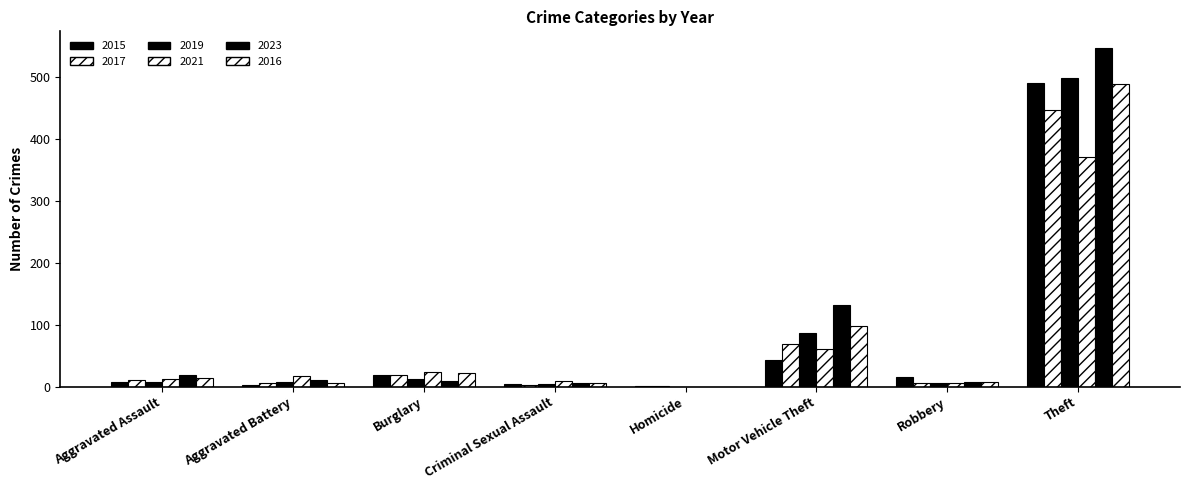

Are the bars horizontal?

No